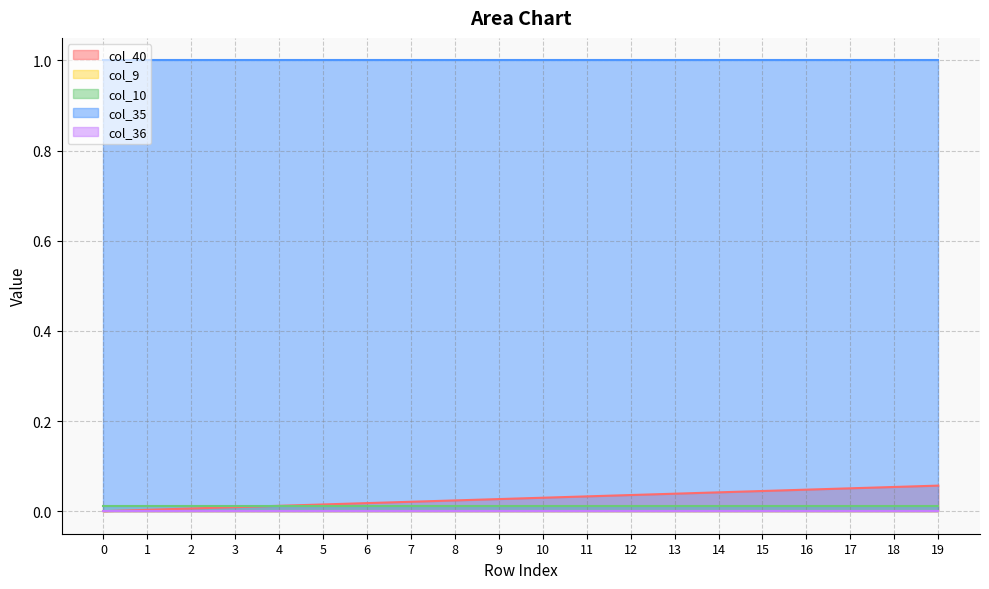

Does the chart display data point markers on the line(s)?

No